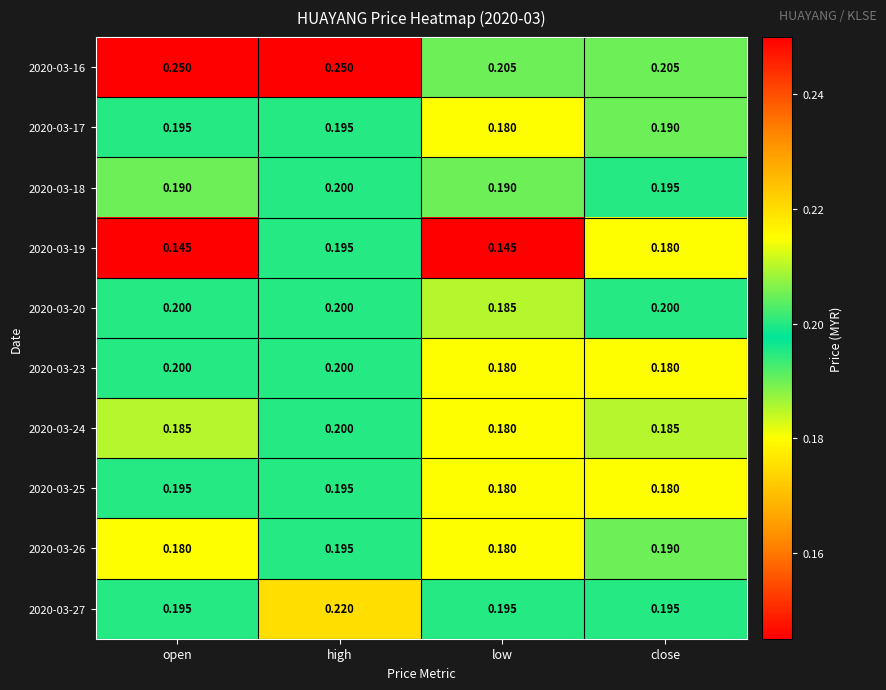

At which label does 2020-03-26 reach its peak?

high